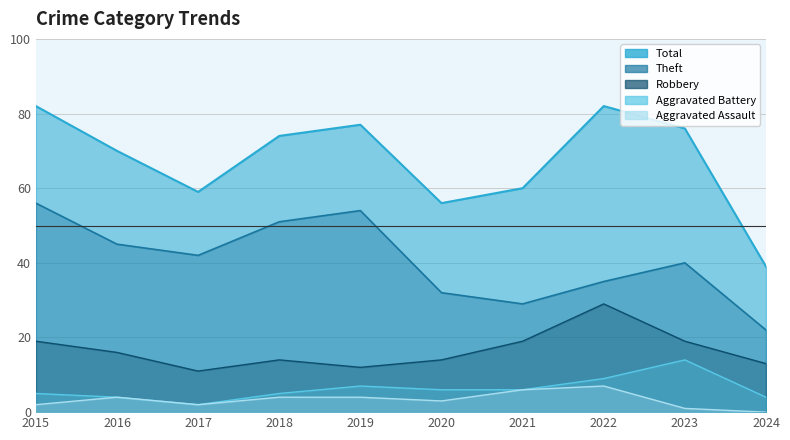

Is the value of Robbery at 2018 greater than the value of Aggravated Assault at 2024?

Yes